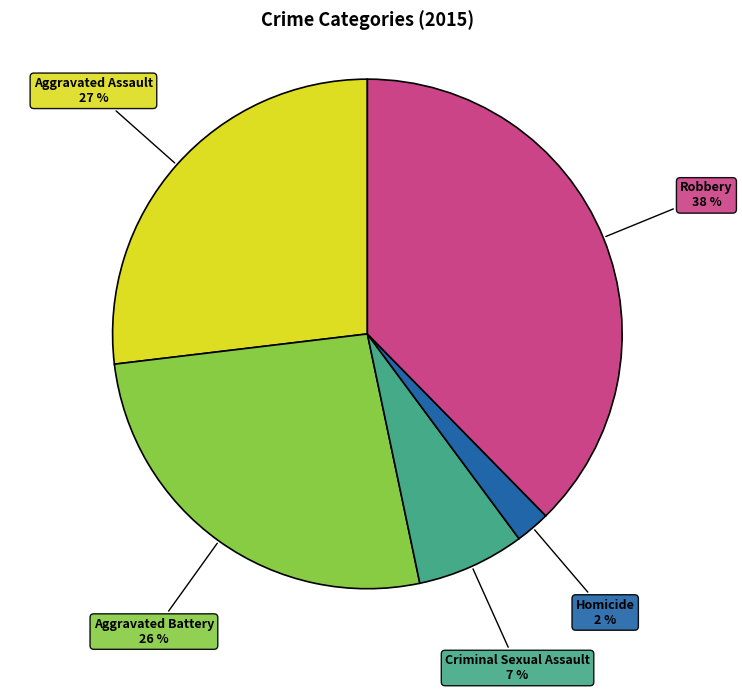

To the nearest percent, what portion does Homicide represent?

2%